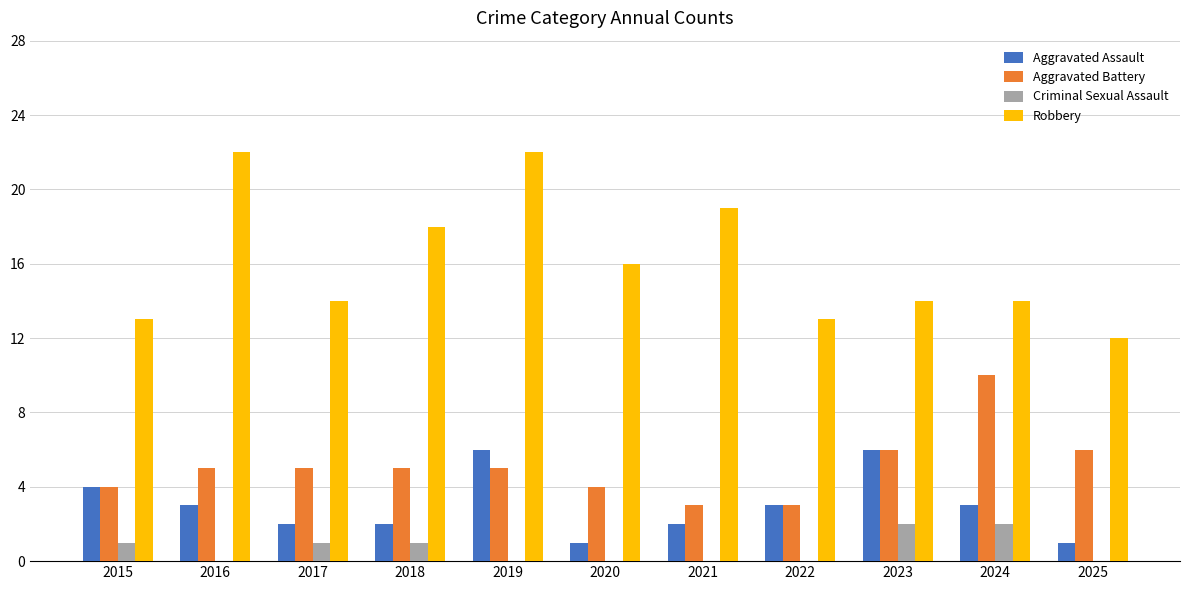

Is the value of Aggravated Assault at 2020 greater than the value of Robbery at 2022?

No